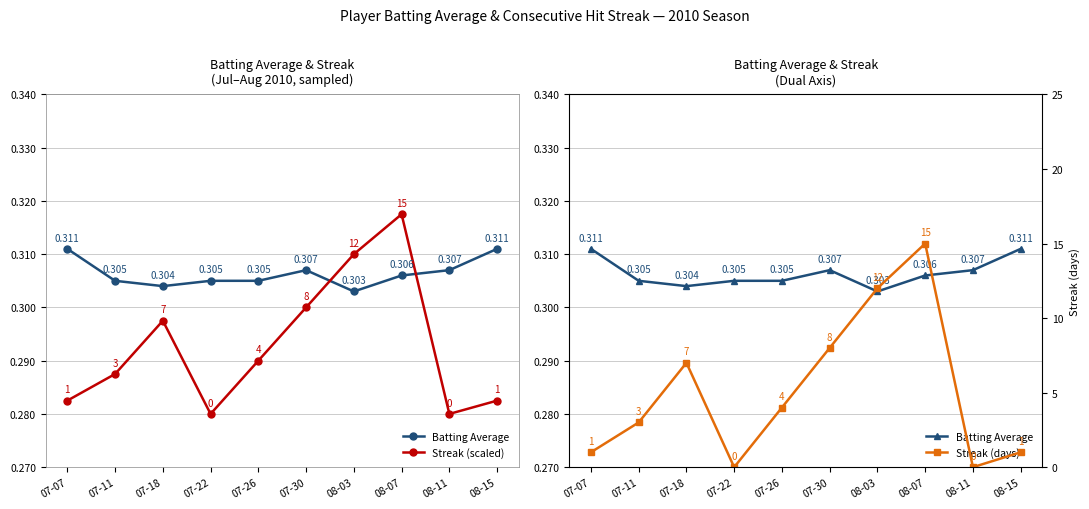

Which series has the widest spread of values?

Streak (days)